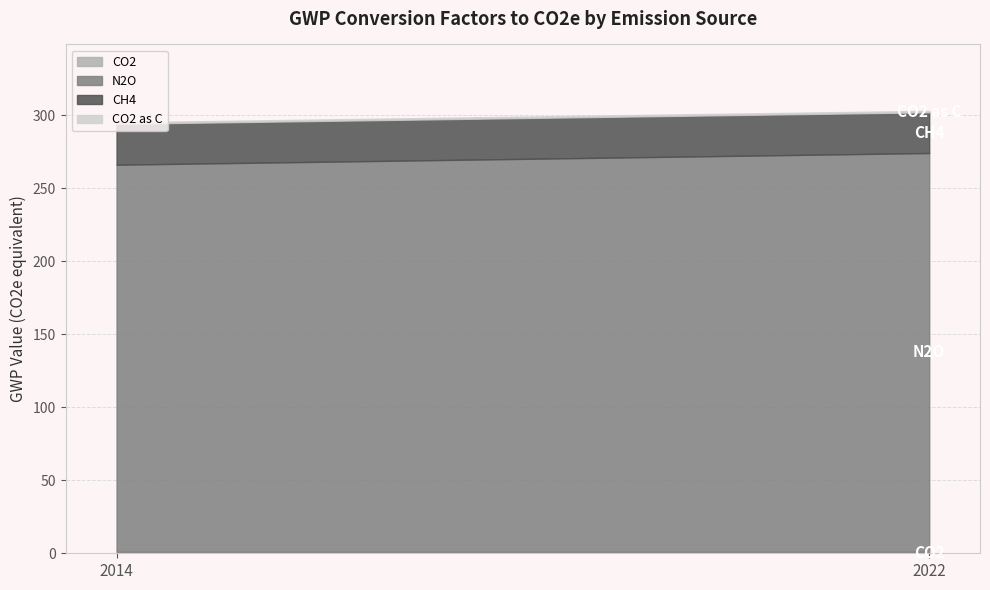

Reading left to right, list all the values displayed in this chart.

CO2: 1.0	1.0
N2O: 265.0	273.0
CH4: 28.0	27.9
CO2 as C: 1.0	1.0